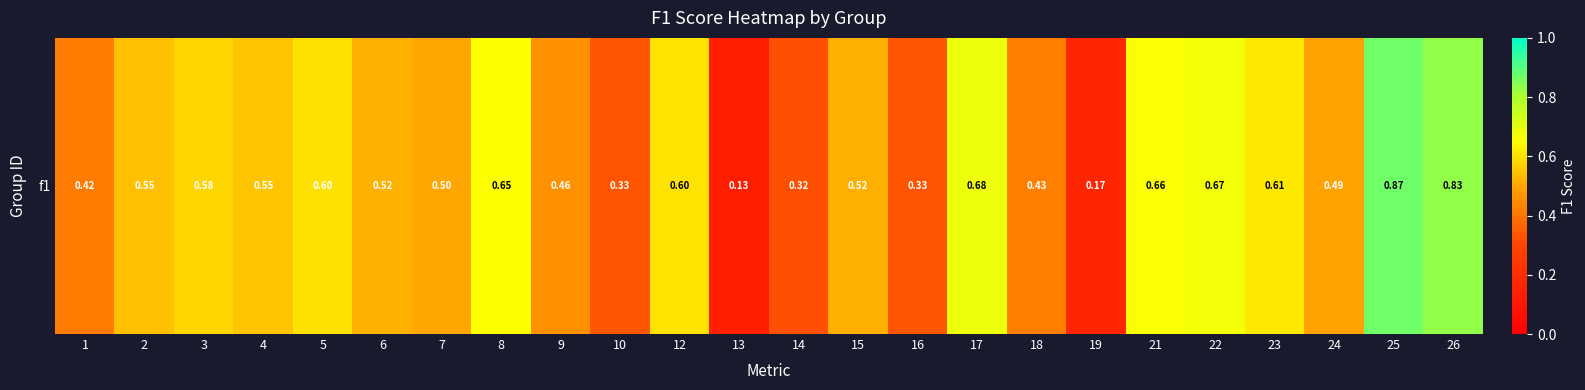

Rank the categories by value from highest to lowest.

25, 26, 17, 22, 21, 8, 23, 12, 5, 3, 4, 2, 6, 15, 7, 24, 9, 18, 1, 10, 16, 14, 19, 13